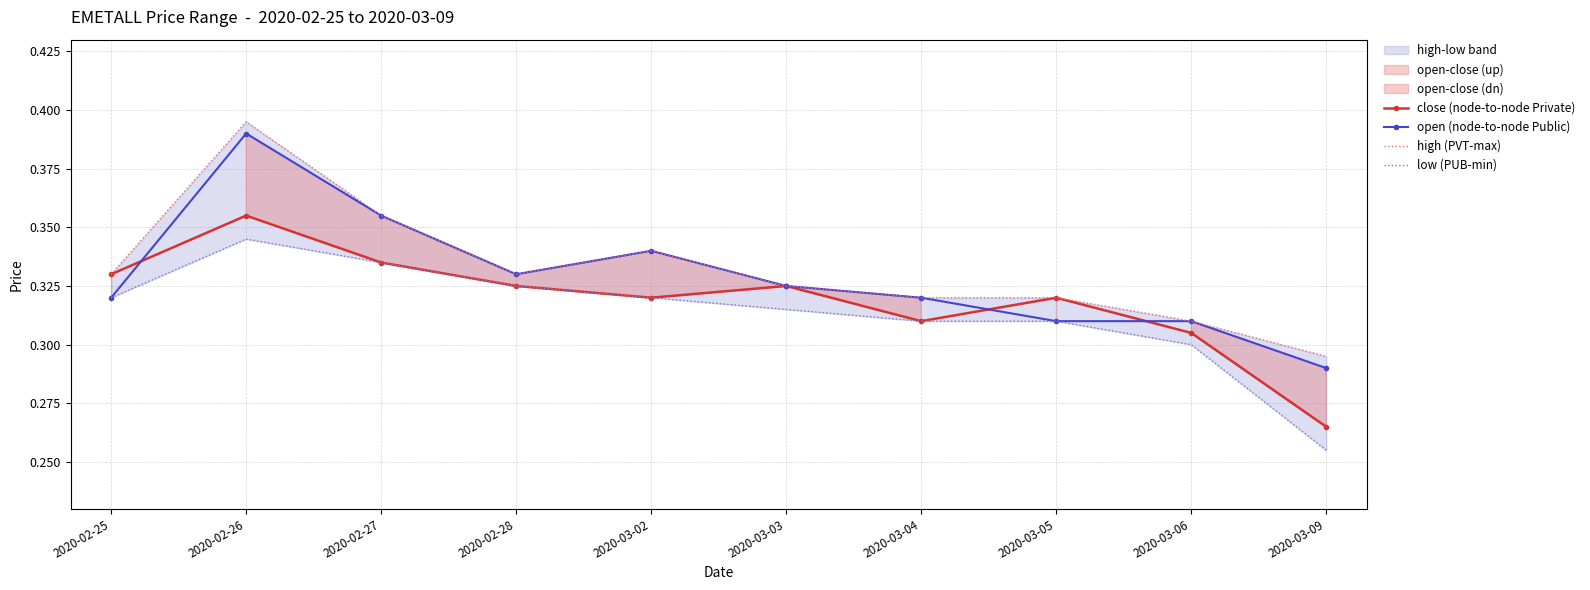

At how many categories does at least one series exceed 0?

10